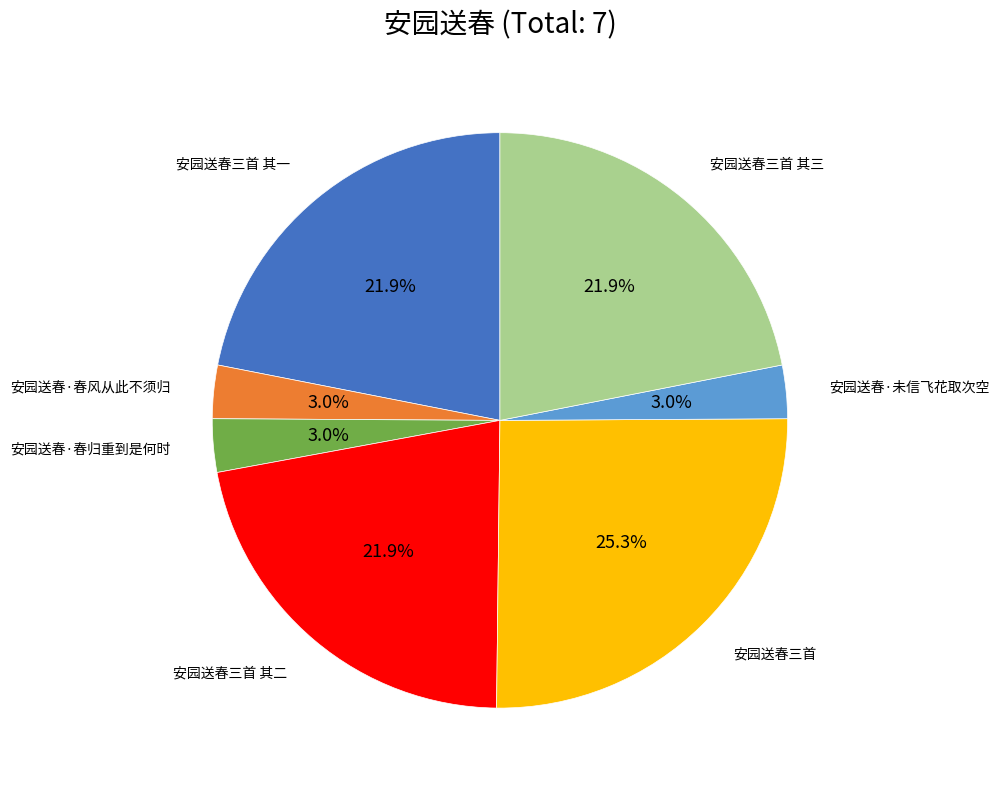

Does any single category account for the majority?

No